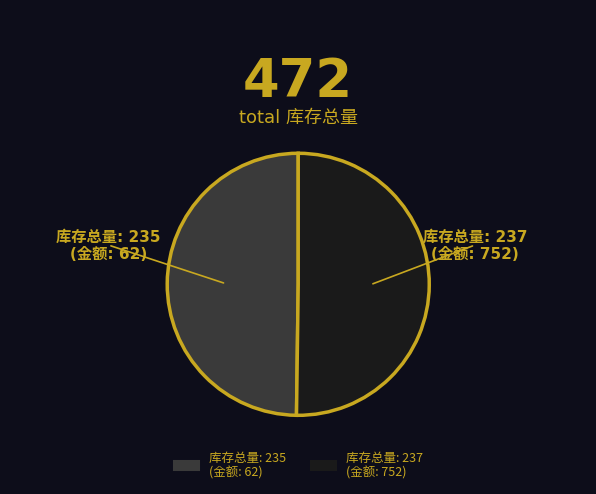

How many slices are in this pie chart?

2